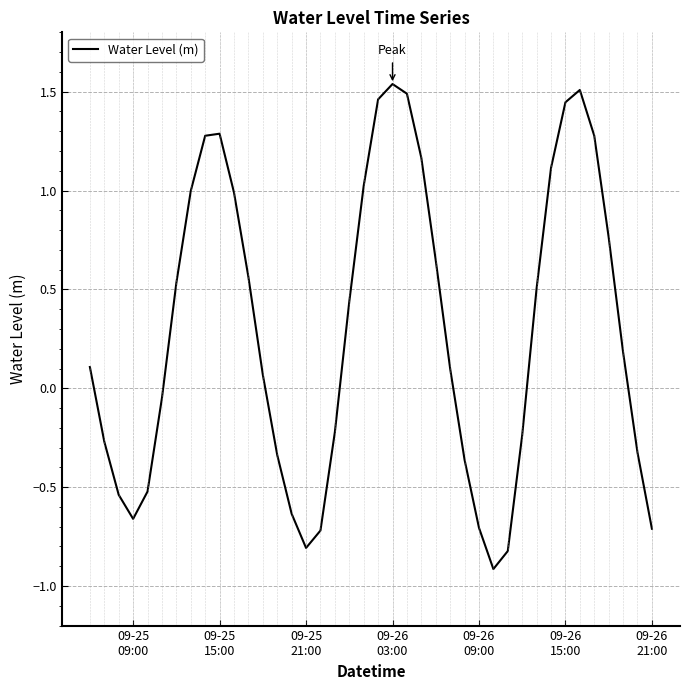

Is this an area chart (filled region under the line)?

No